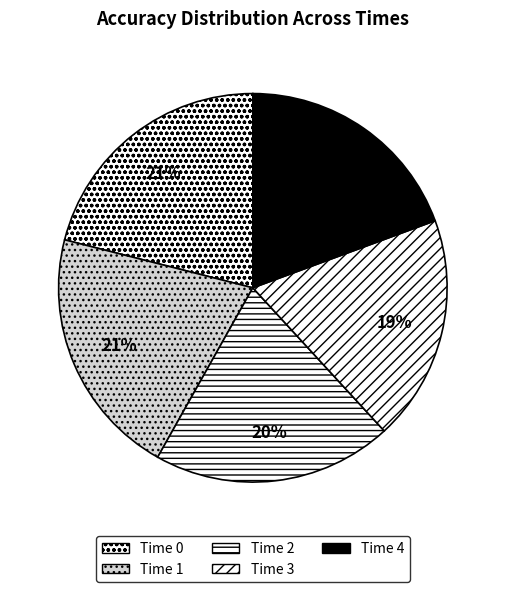

To the nearest percent, what is the average slice percentage?

20%